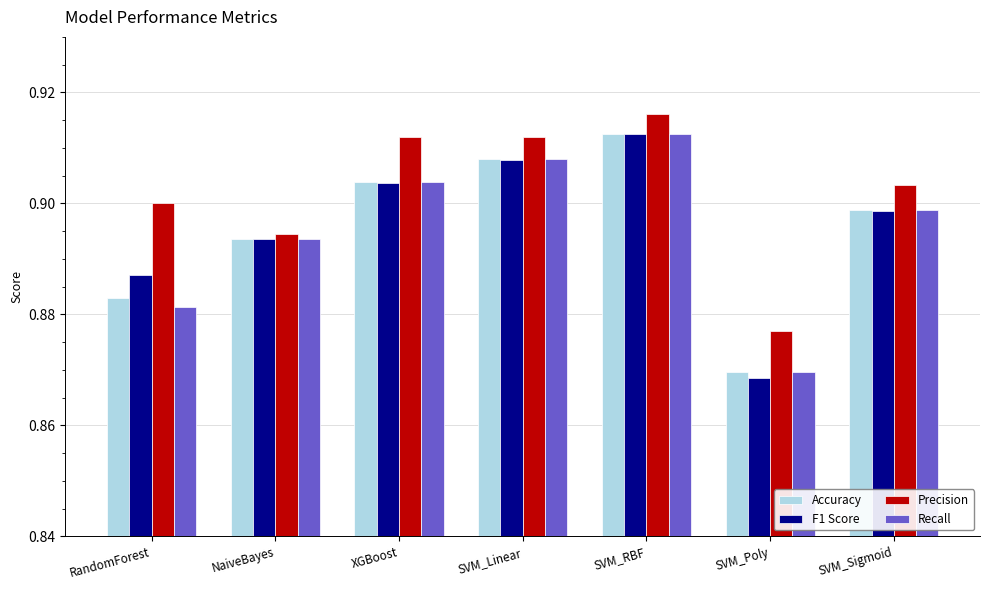

How many series are shown in this chart?

4